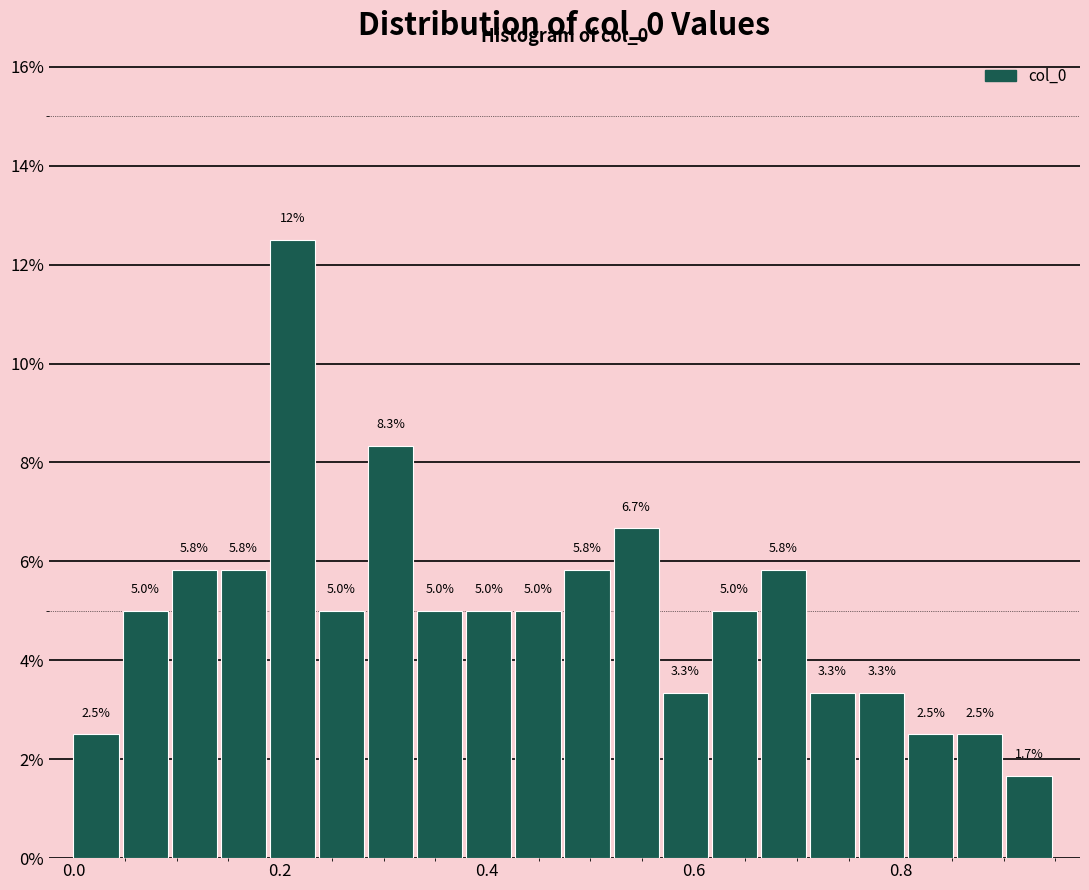

Read against the x-axis, roughly where is the centre of the tallest bar?

0.22